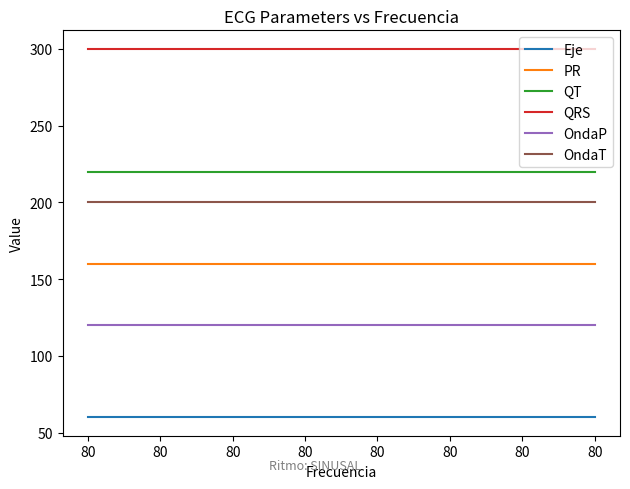

What is the greatest value displayed?

300